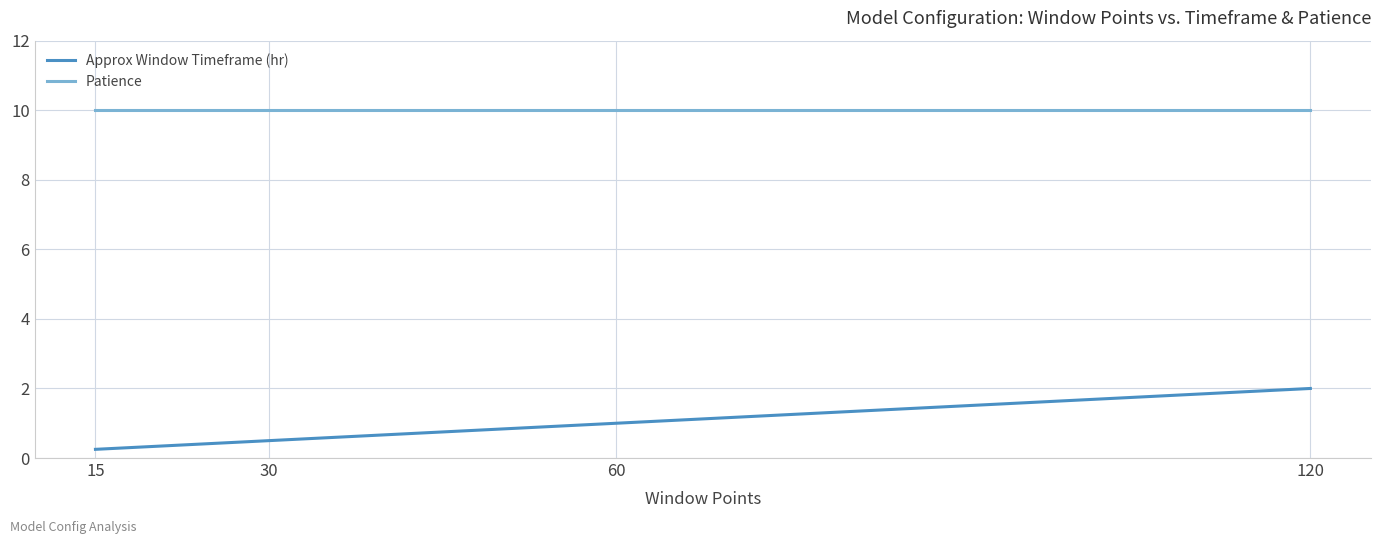

List the series in order of their overall mean, lowest first.

Approx Window Timeframe (hr), Patience